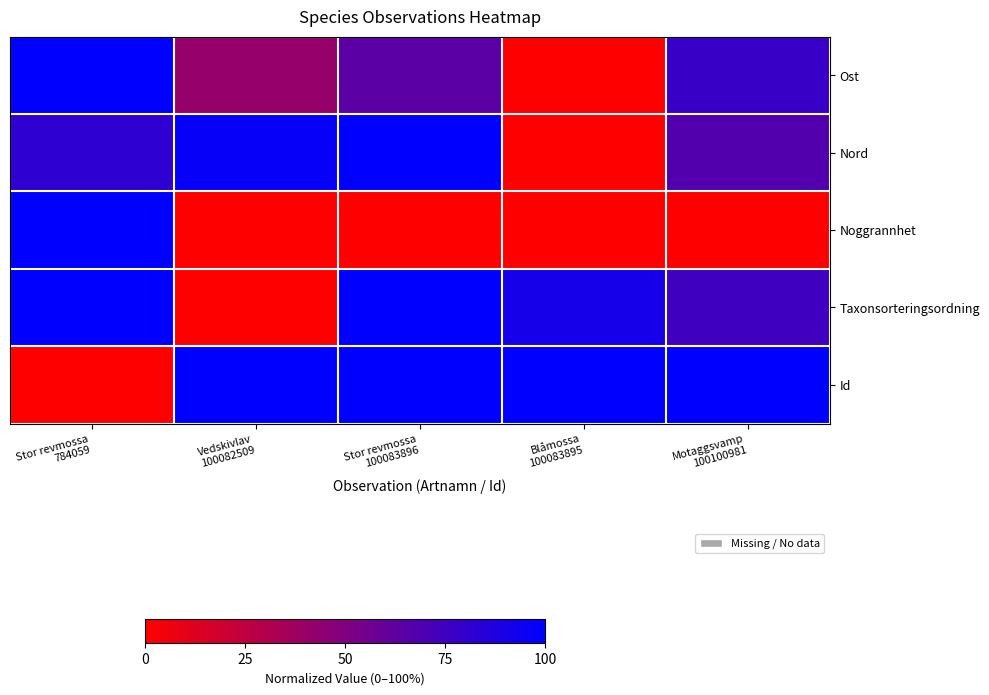

Reading right to left, extract all data points from this chart.

Ost: Motaggsvamp
100100981=0.8	Blåmossa
100083895=0.0	Stor revmossa
100083896=0.6	Vedskivlav
100082509=0.4	Stor revmossa
784059=1.0
Nord: Motaggsvamp
100100981=0.7	Blåmossa
100083895=0.0	Stor revmossa
100083896=1.0	Vedskivlav
100082509=1.0	Stor revmossa
784059=0.8
Noggrannhet: Motaggsvamp
100100981=0.0	Blåmossa
100083895=0.0	Stor revmossa
100083896=0.0	Vedskivlav
100082509=0.0	Stor revmossa
784059=1.0
Taxonsorteringsordning: Motaggsvamp
100100981=0.8	Blåmossa
100083895=0.9	Stor revmossa
100083896=1.0	Vedskivlav
100082509=0.0	Stor revmossa
784059=1.0
Id: Motaggsvamp
100100981=1.0	Blåmossa
100083895=1.0	Stor revmossa
100083896=1.0	Vedskivlav
100082509=1.0	Stor revmossa
784059=0.0